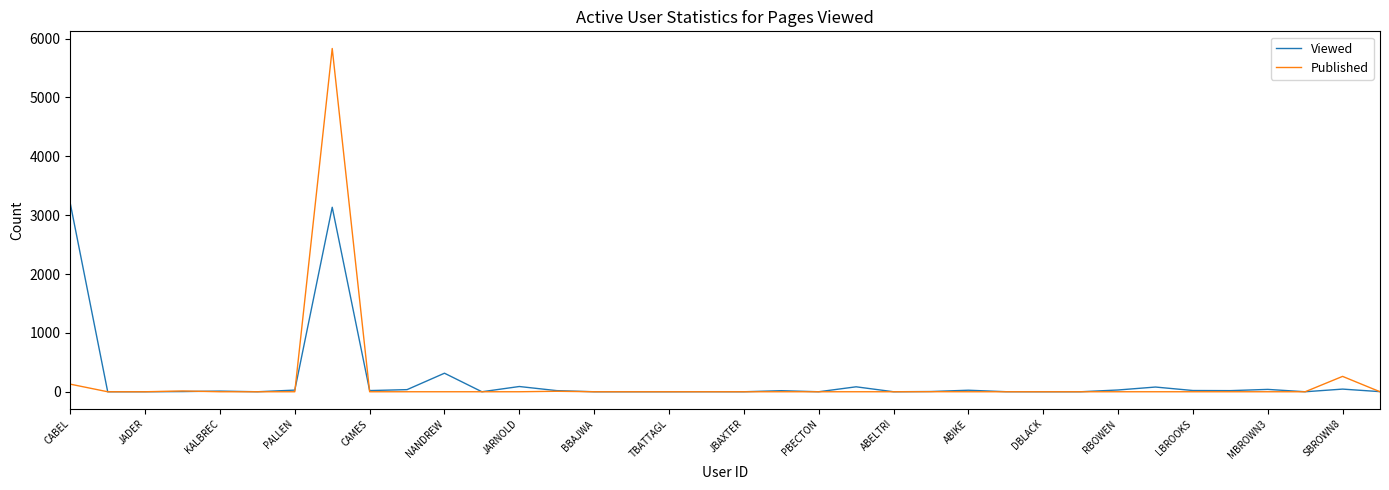

Does the chart have visible grid lines?

No